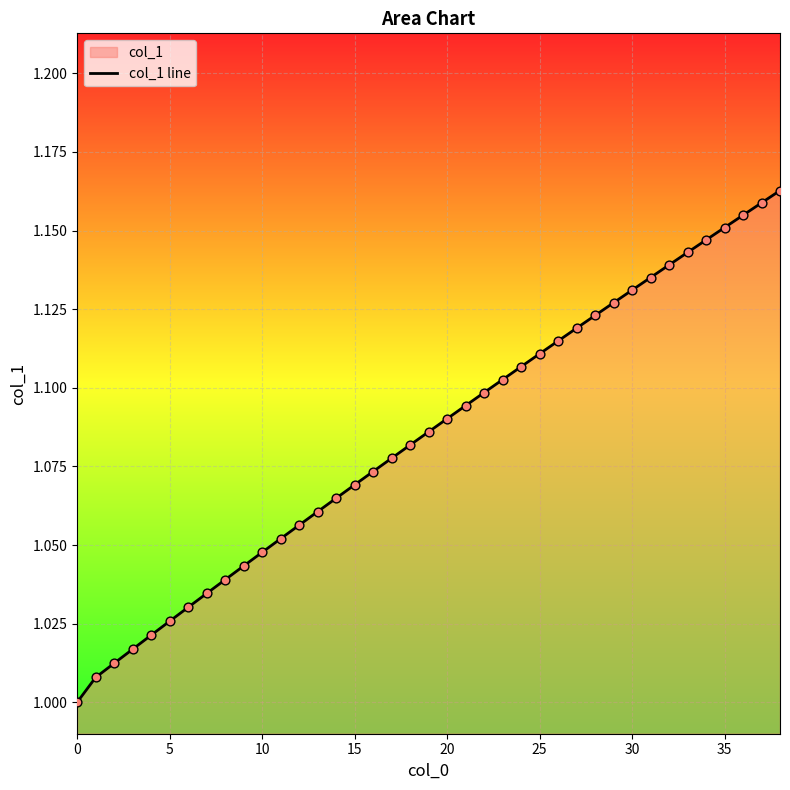

Approximately how many times larger is the value at 18 compared to 11?

1.0